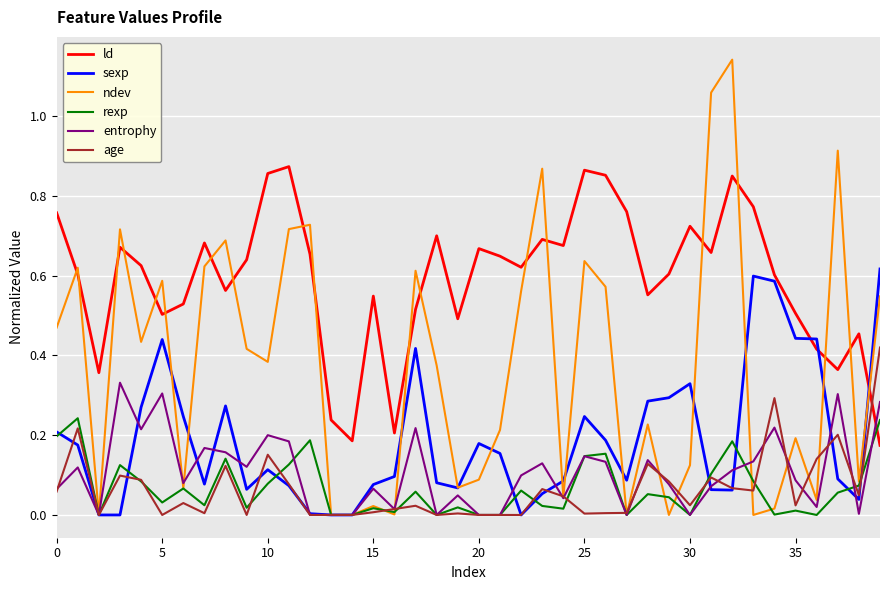

Which series has the largest total across all categories?

ld